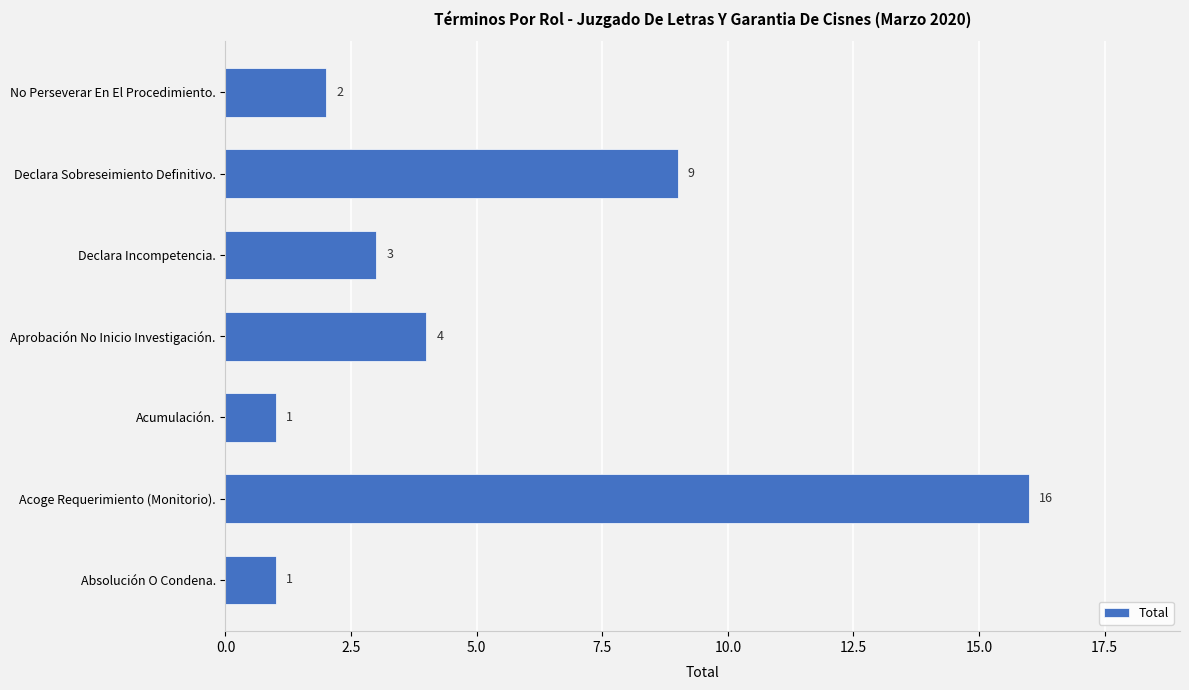

What is the maximum value shown in the chart?

16